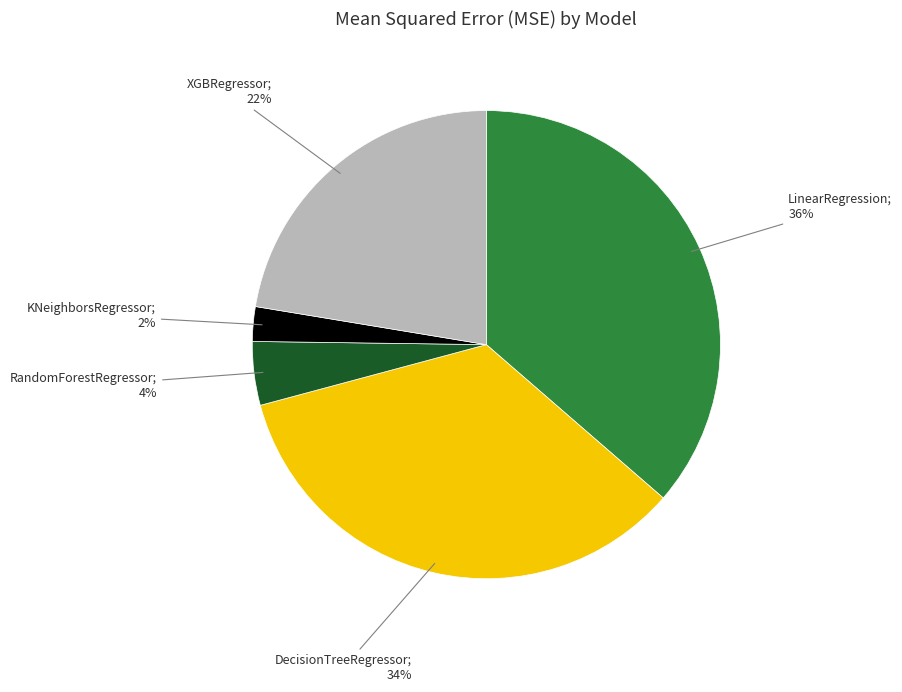

To the nearest percent, what is the average slice percentage?

20%